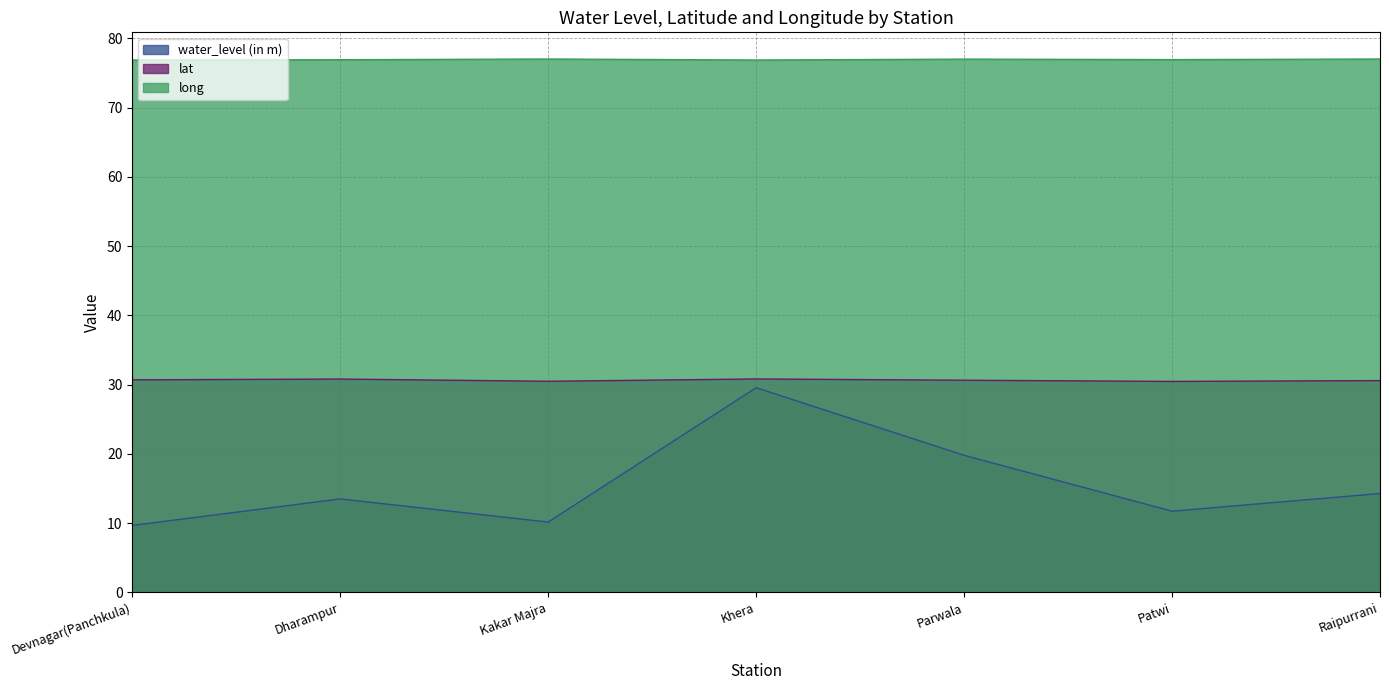

How many interior local valleys does the lat series have?

2